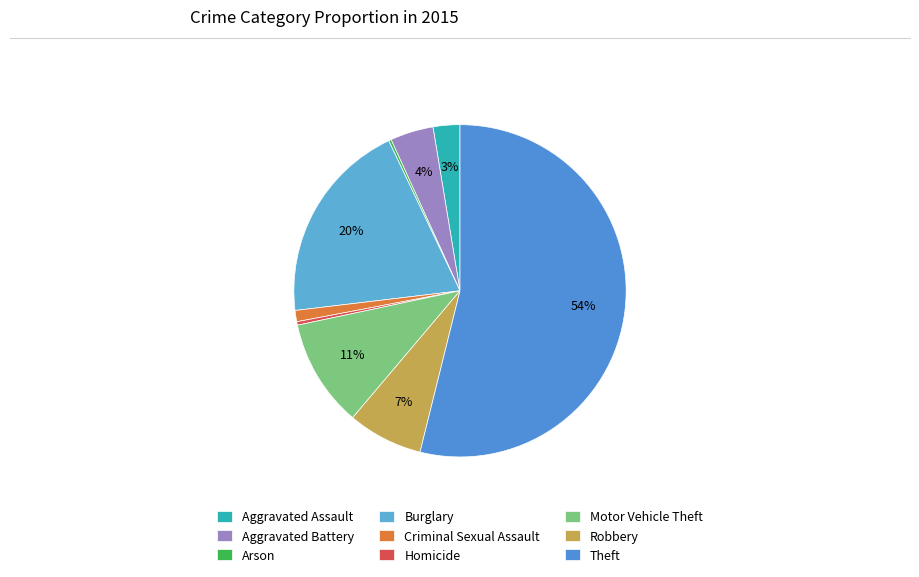

Approximately how many times larger is the value at Theft compared to Robbery?

7.4